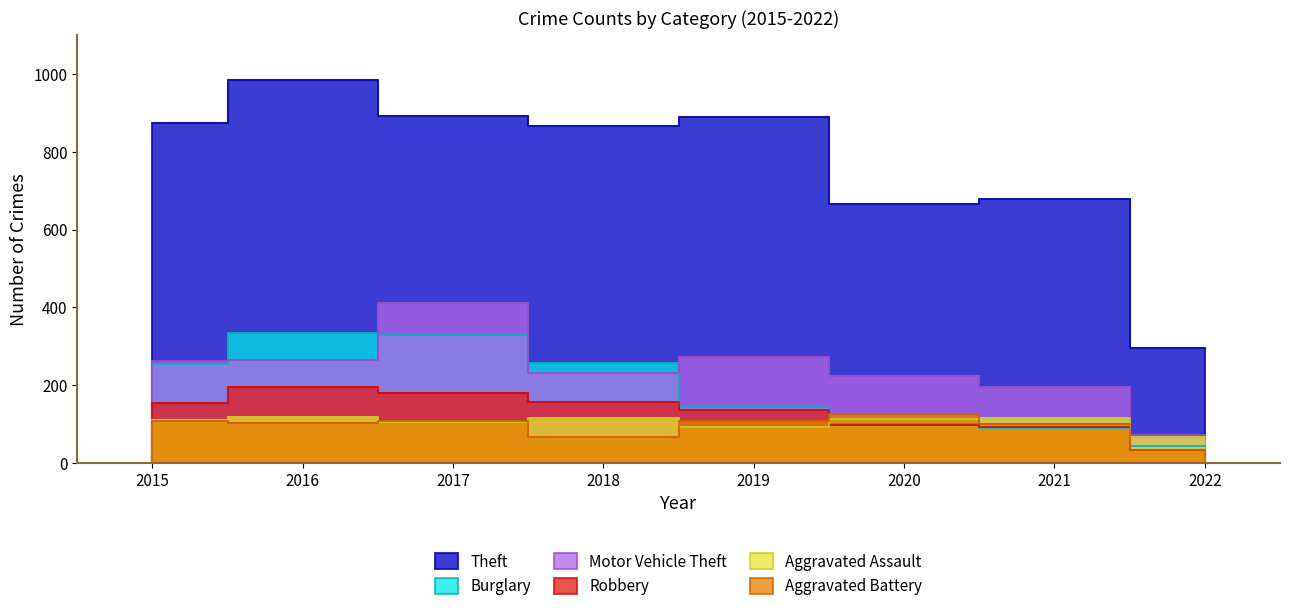

What is the total value across all series at 2019?

1642